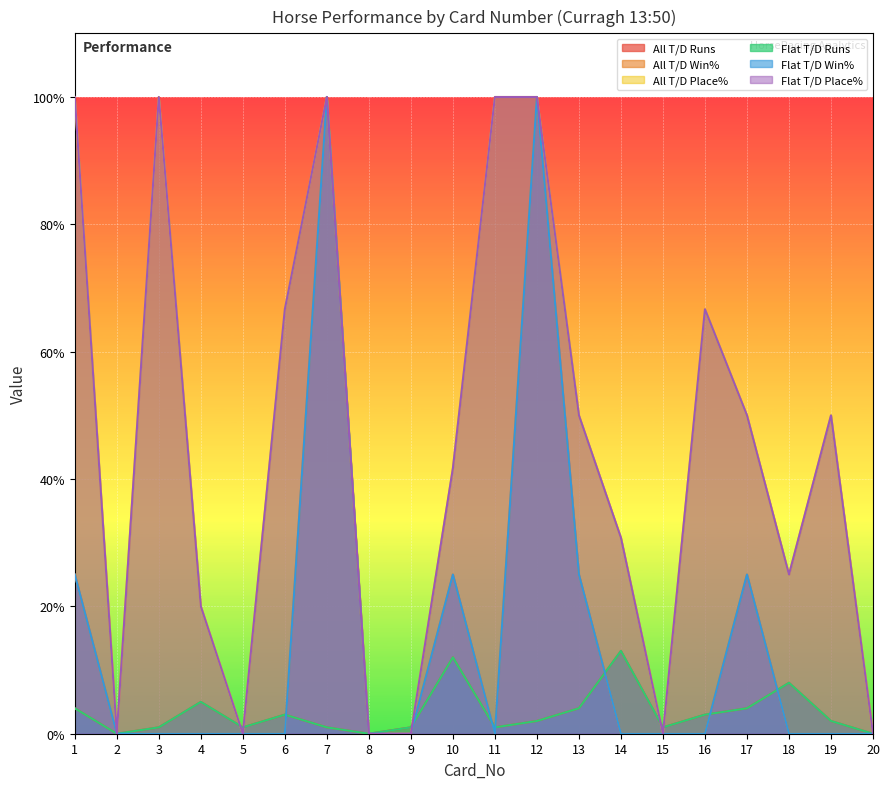

Which series has the largest total across all categories?

All T/D Place%